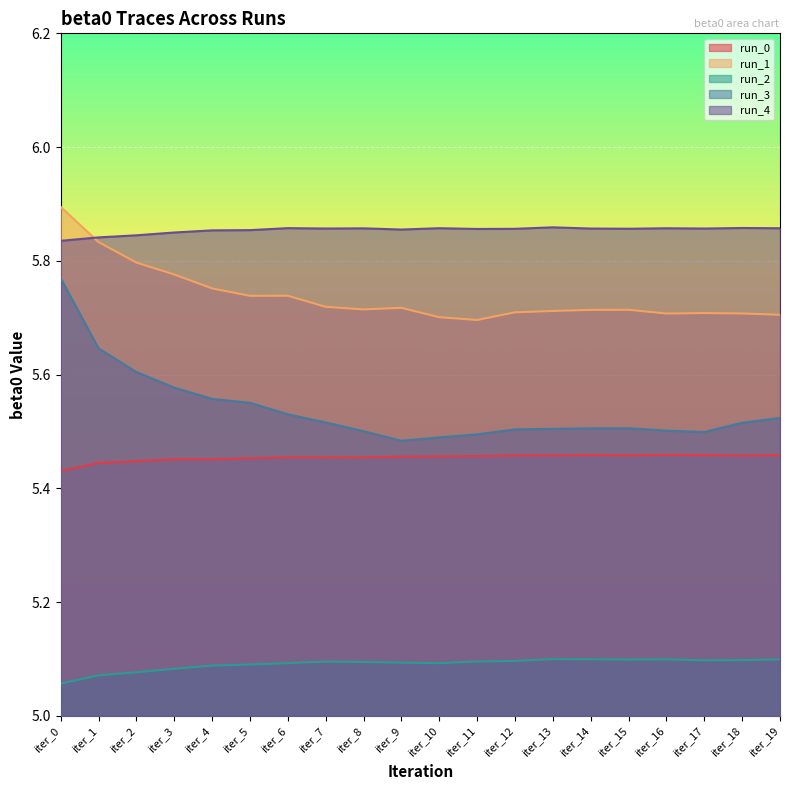

True or false: run_2 and run_0 intersect in this chart.

False